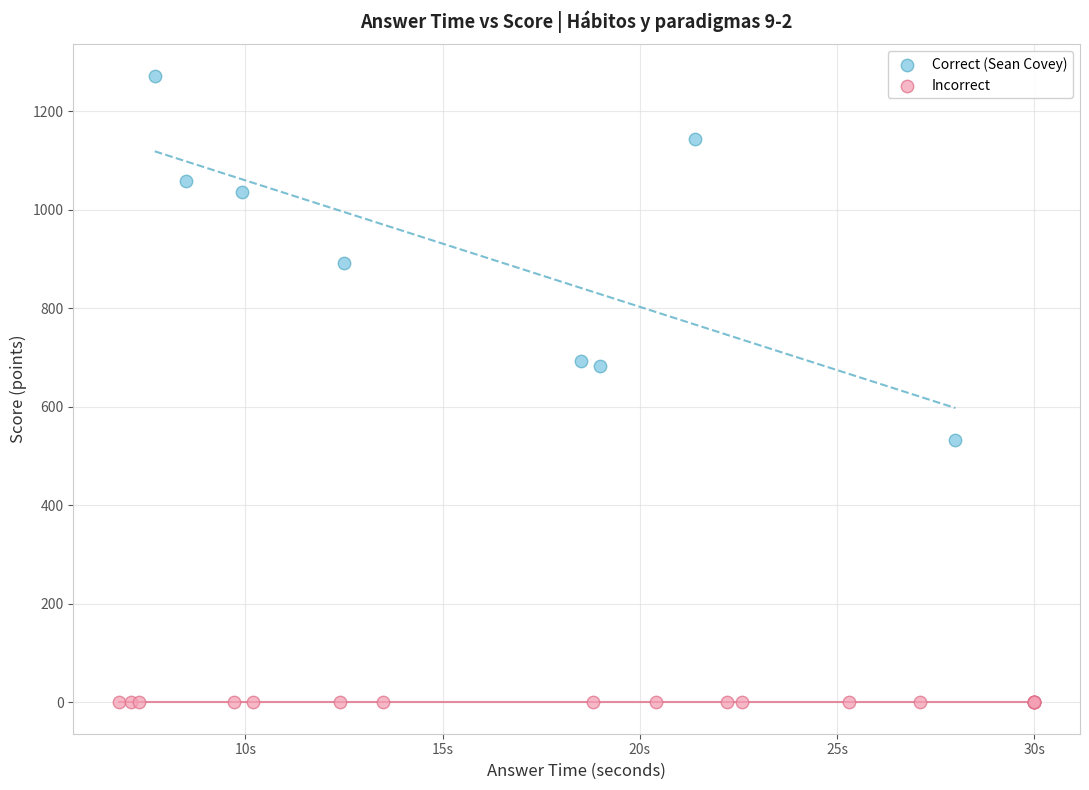

Which series contains the highest Y value?

Correct (Sean Covey)